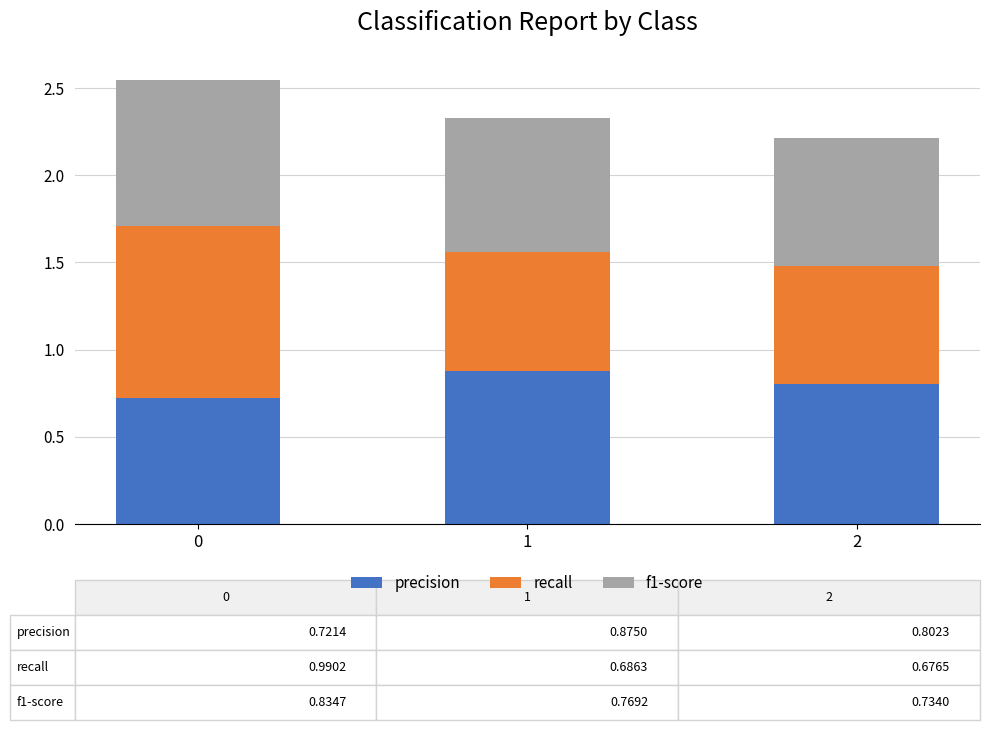

What is the total value across all series at 2?

2.2